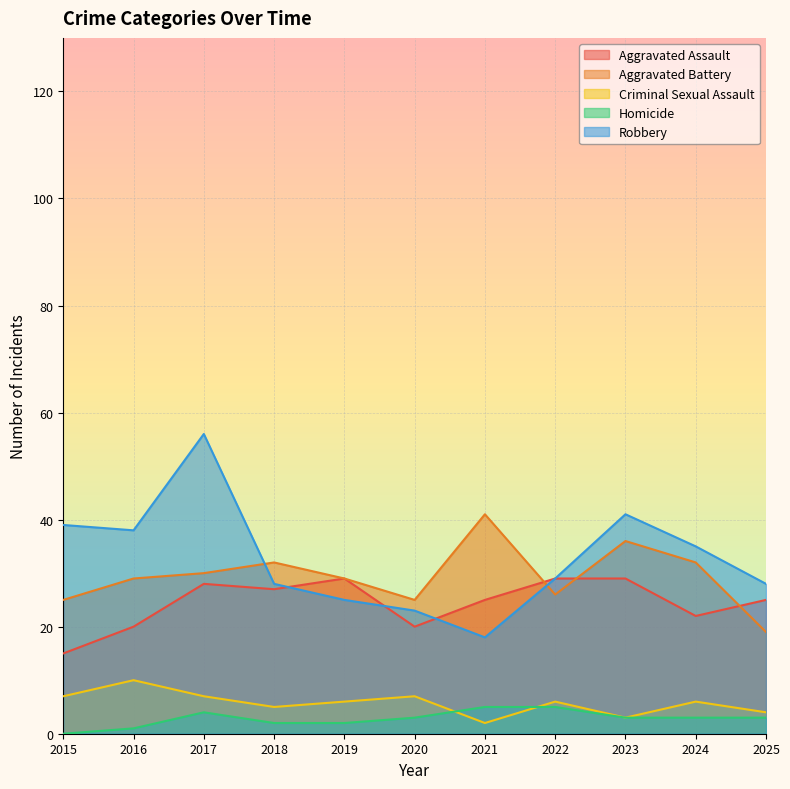

What is the total value across all series at 2018?

94